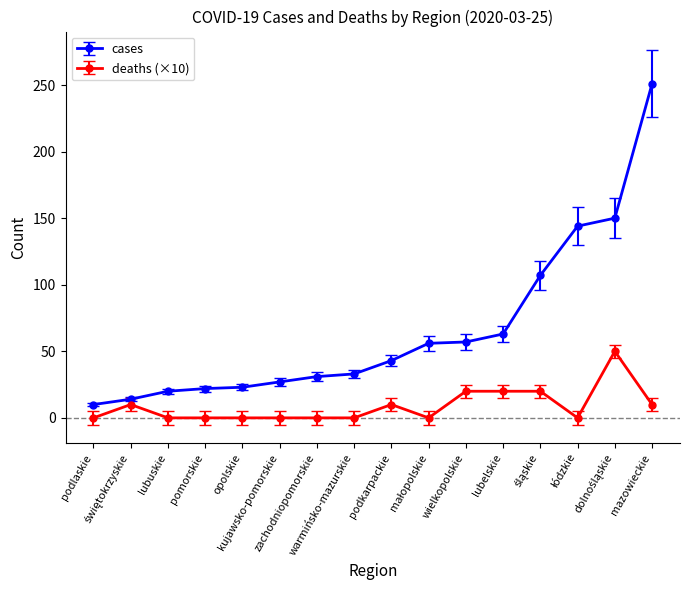

Rank the series by their average value, from lowest to highest.

deaths (×10), cases